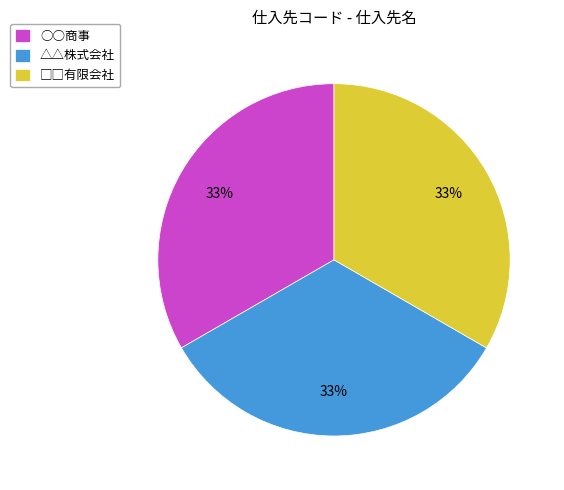

Approximately how many times larger is the value at △△株式会社 compared to ○○商事?

1.0